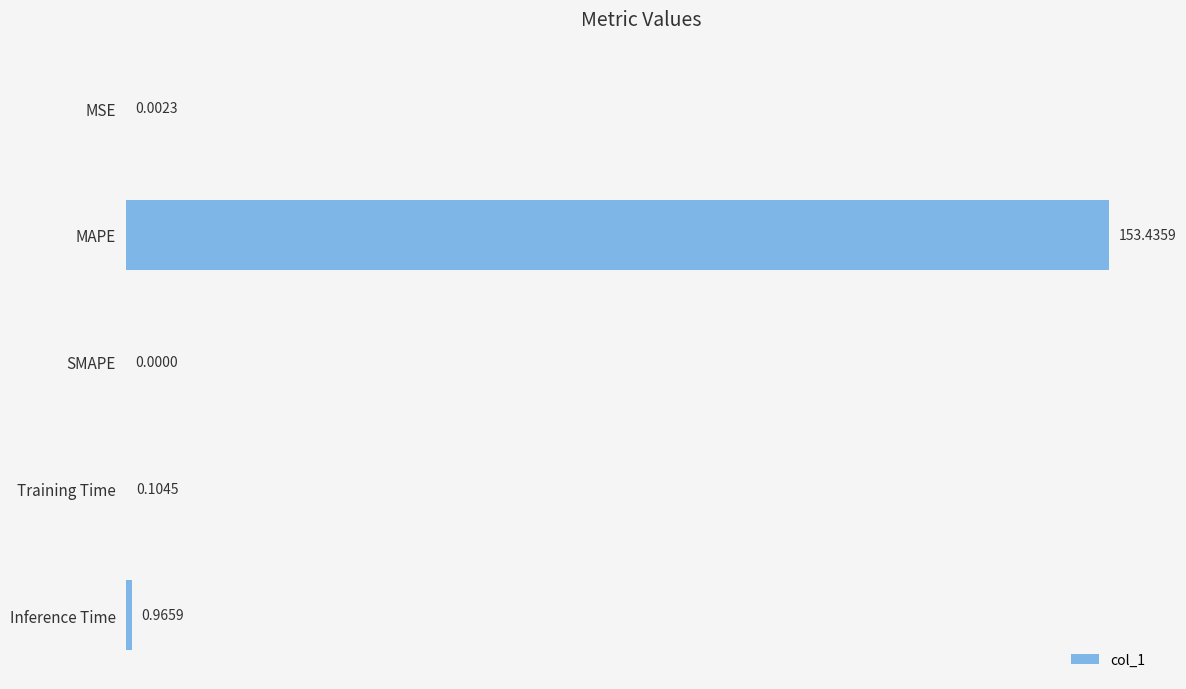

Between MAPE and Training Time, which is larger?

MAPE